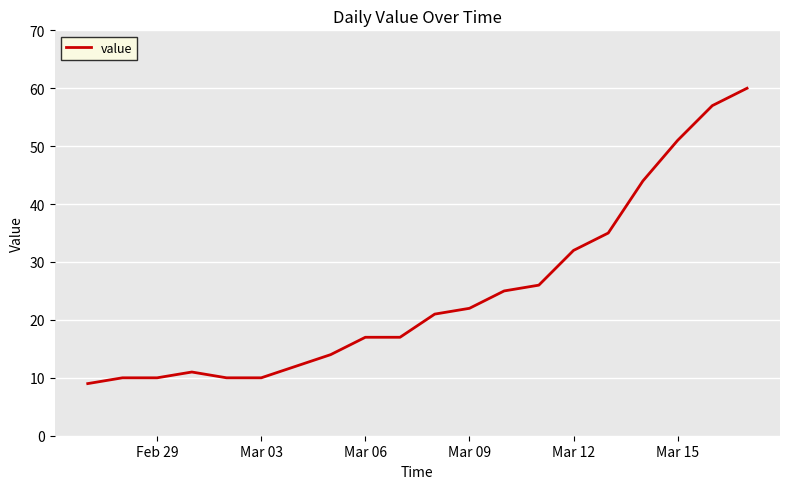

What is the minimum value shown in the chart?

9